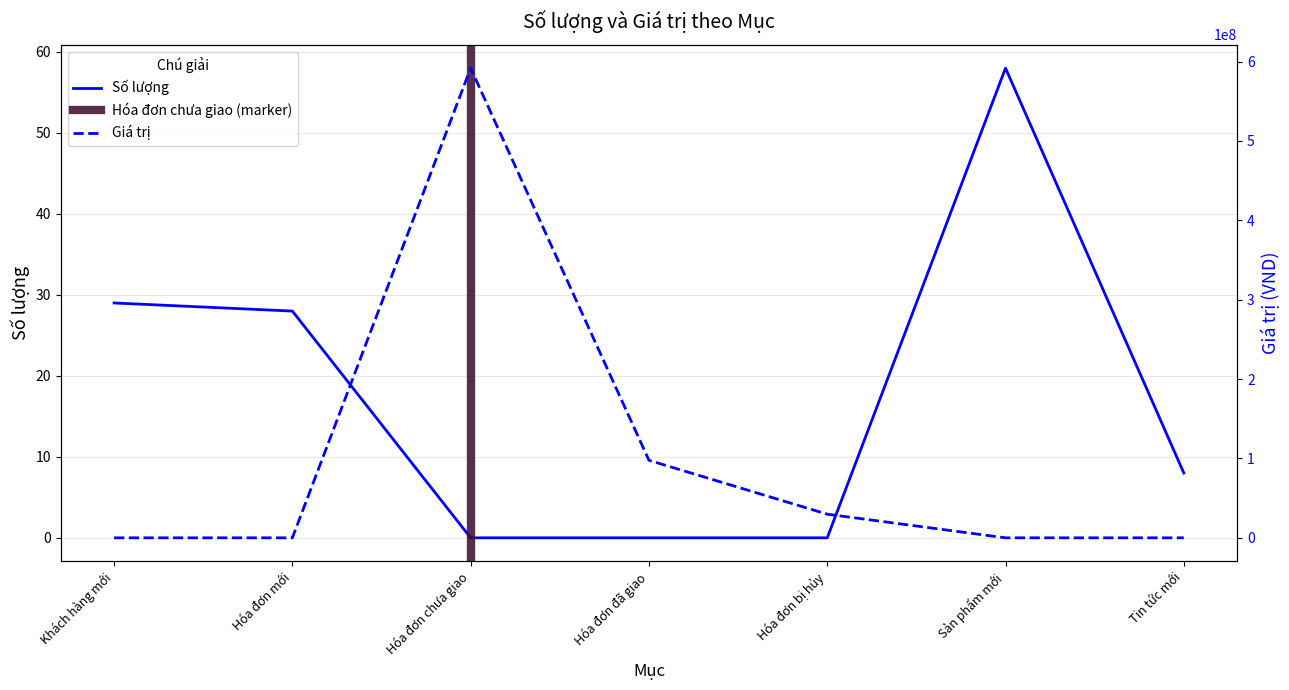

What is the difference between the Số lượng values at Hóa đơn bị hủy and Tin tức mới?

8